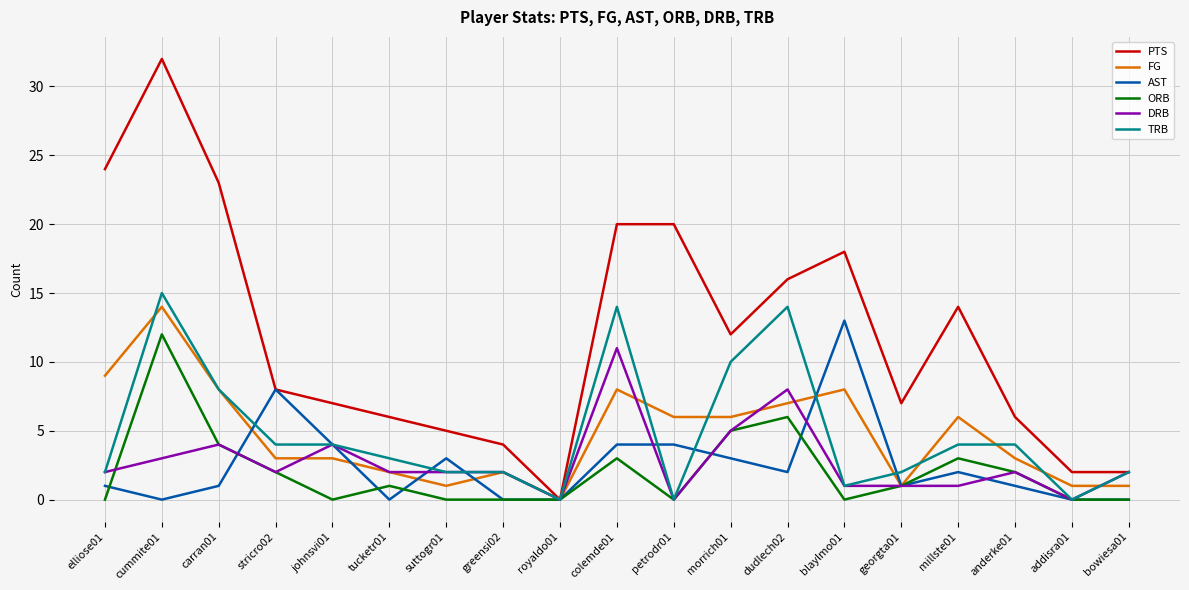

How many lines are shown in the chart?

6